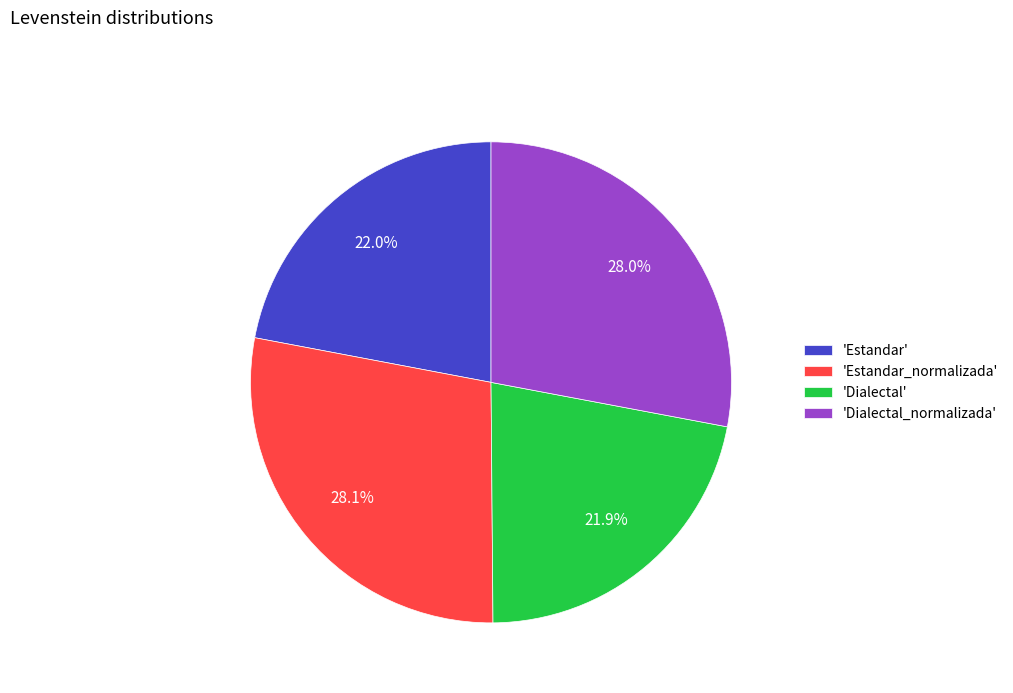

Which has a higher value, 'Estandar_normalizada' or 'Estandar'?

'Estandar_normalizada'